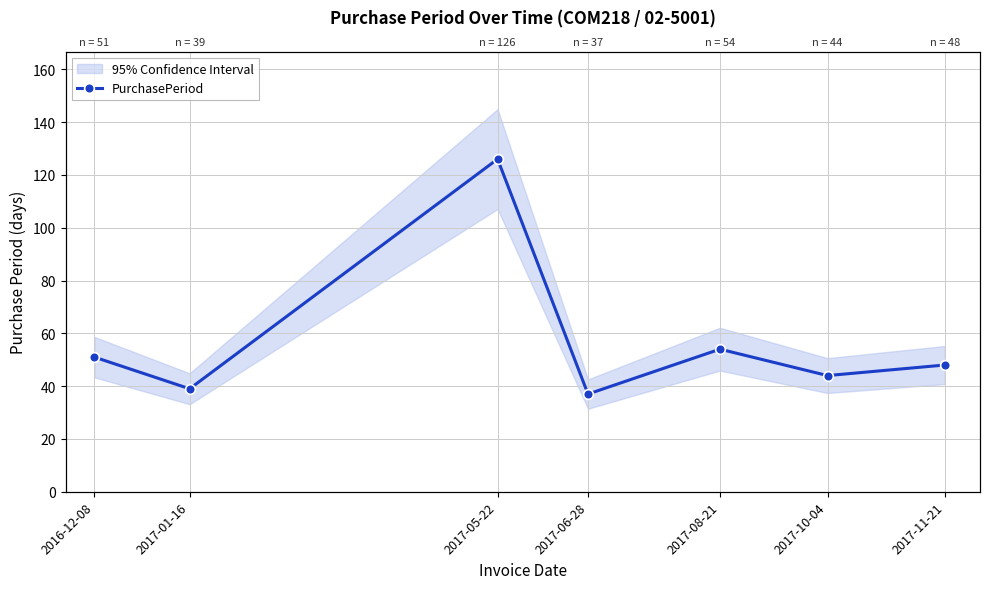

At which category does the data reach its first local valley?

2017-01-16